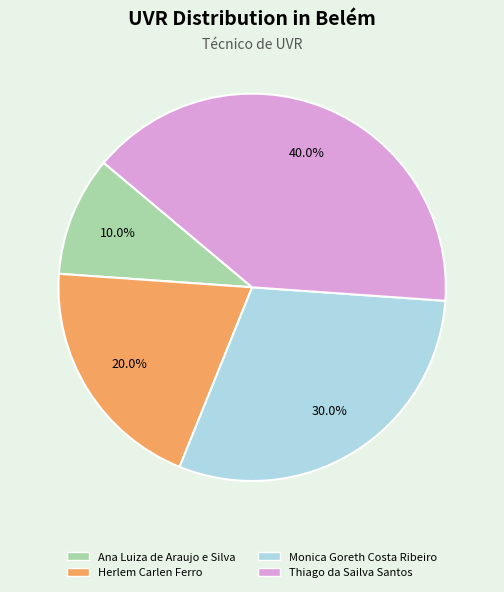

Which slice is the largest?

Thiago da Sailva Santos